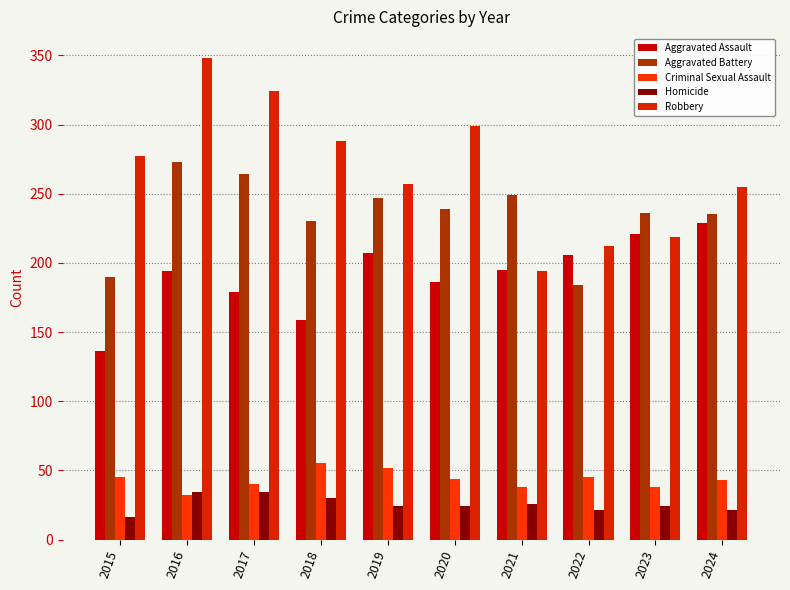

Is the value of Criminal Sexual Assault at 2015 greater than the value of Homicide at 2016?

Yes